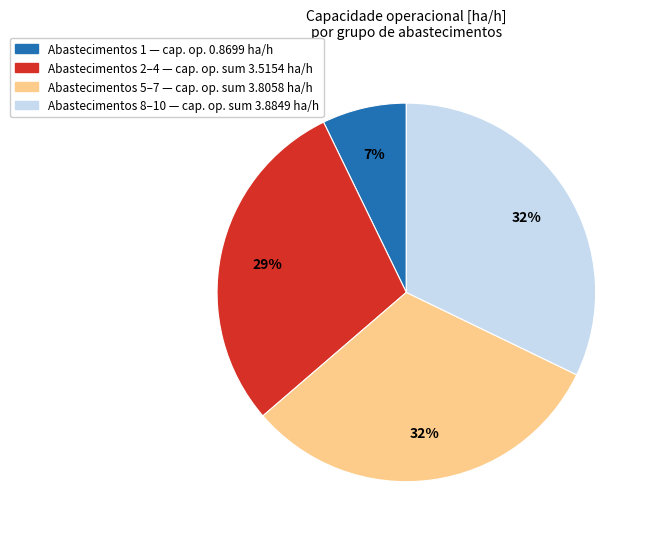

Does any single category account for the majority?

No